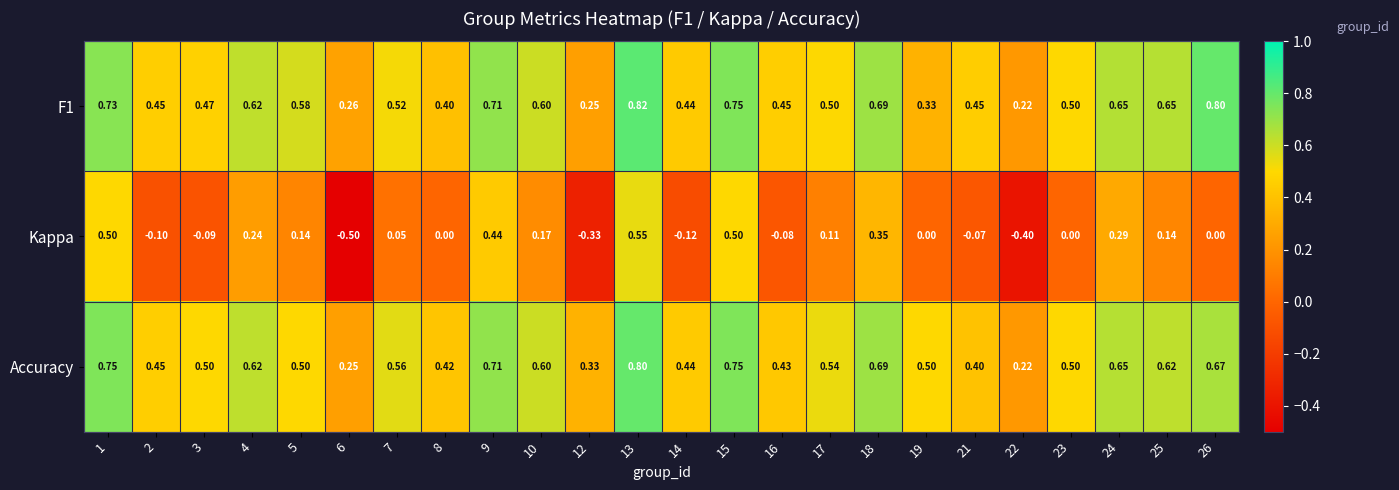

Count the number of categories in the chart.

24